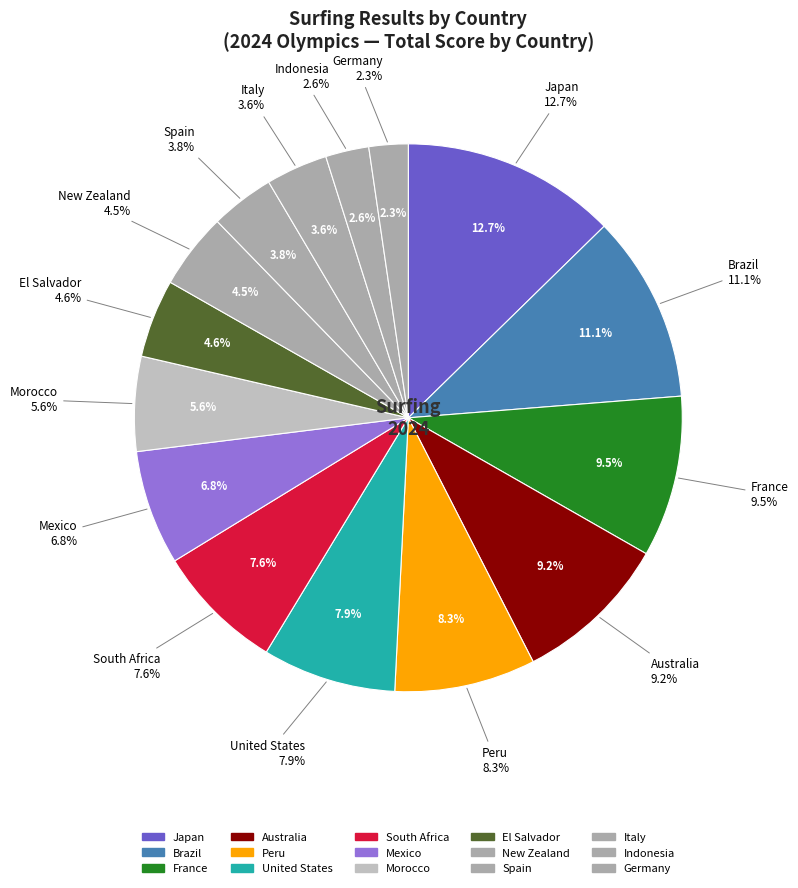

Is Australia the majority of the pie?

No